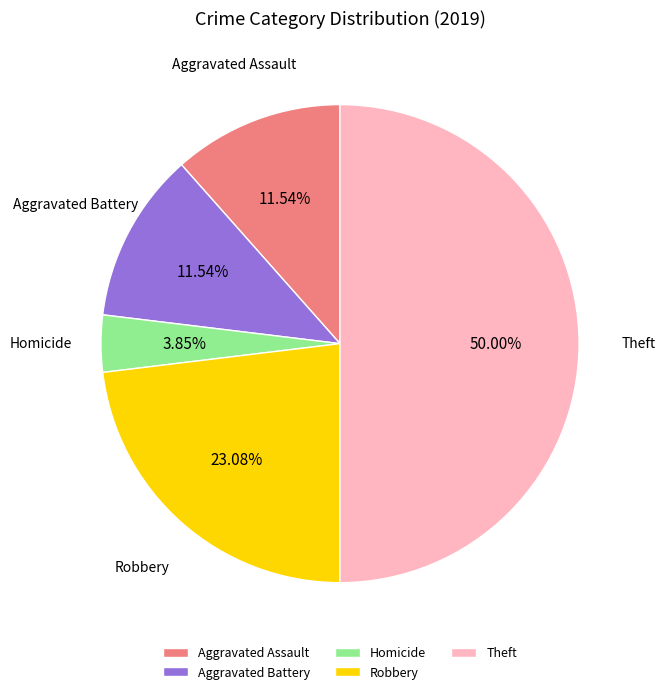

Does Aggravated Assault account for over 50% of the chart?

No